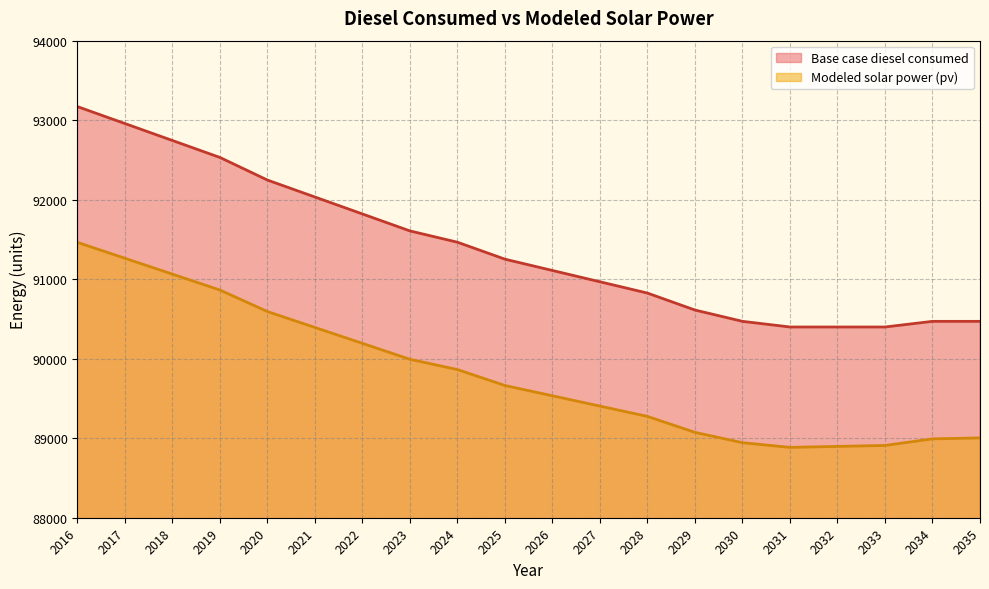

What are all the series names shown in the legend?

Base case diesel consumed, Modeled solar power (pv)